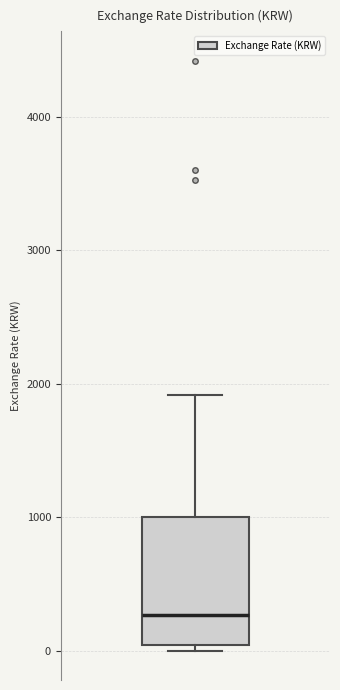

Where does the median line of the box sit on the y-axis? The values are not printed on the chart, so give them approximately, as read against the axis.

300